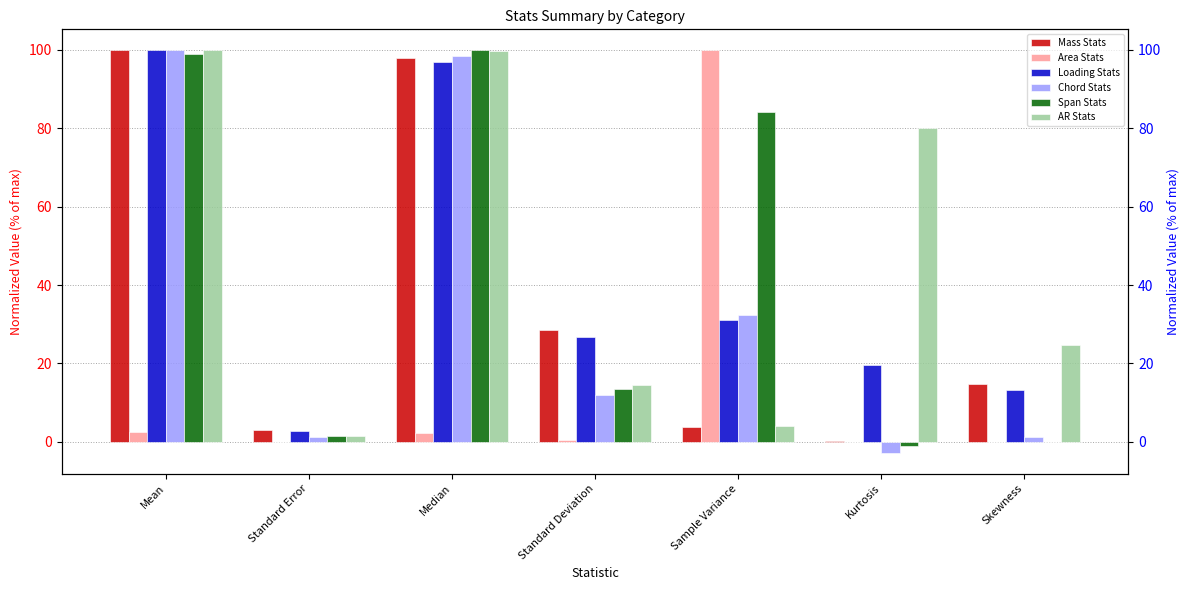

What is the value of the Mass Stats bar at the 6th from the left?

0.3